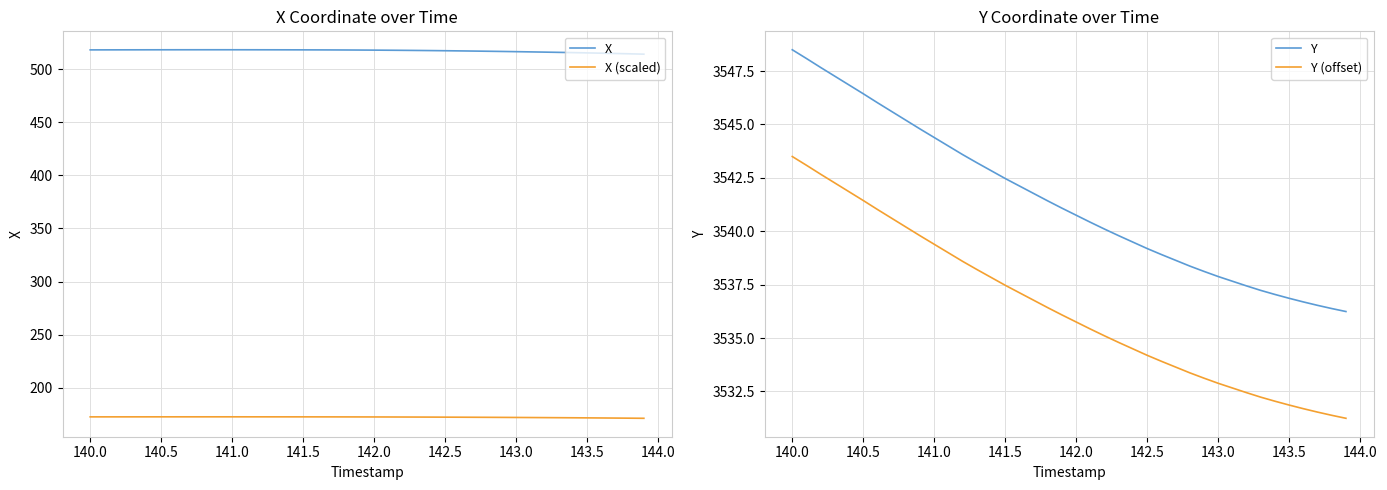

The Y (offset) series shows 3537.5 at 141.5. True or false?

True